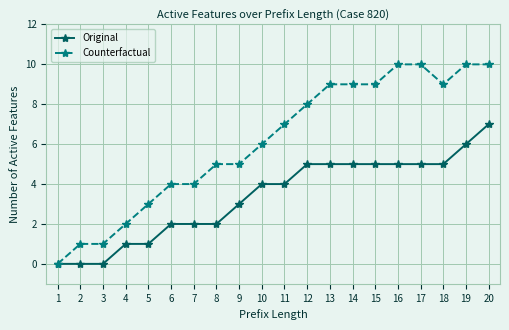

Reading left to right, list all the values displayed in this chart.

Original: 1=0	2=0	3=0	4=1	5=1	6=2	7=2	8=2	9=3	10=4	11=4	12=5	13=5	14=5	15=5	16=5	17=5	18=5	19=6	20=7
Counterfactual: 1=0	2=1	3=1	4=2	5=3	6=4	7=4	8=5	9=5	10=6	11=7	12=8	13=9	14=9	15=9	16=10	17=10	18=9	19=10	20=10